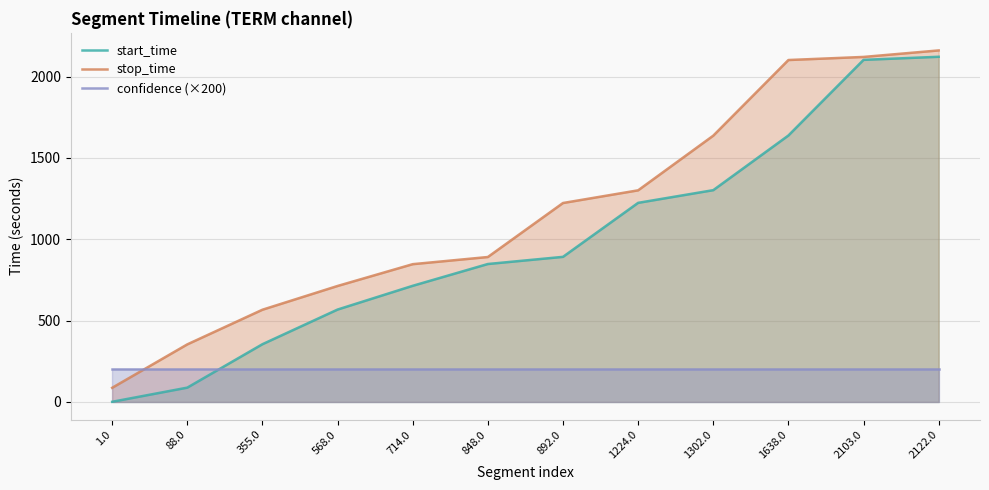

How many times do confidence (×200) and stop_time cross each other?

1